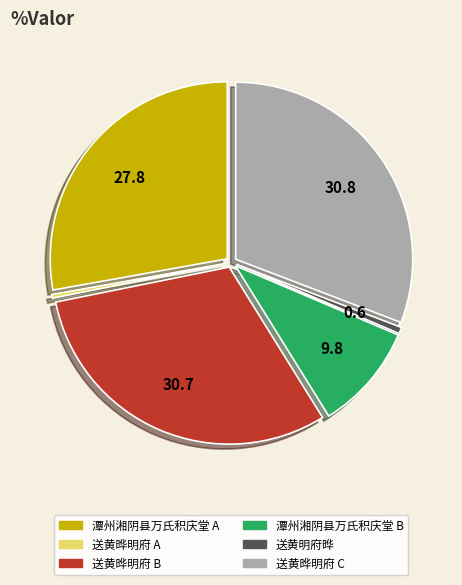

Does any single category account for the majority?

No